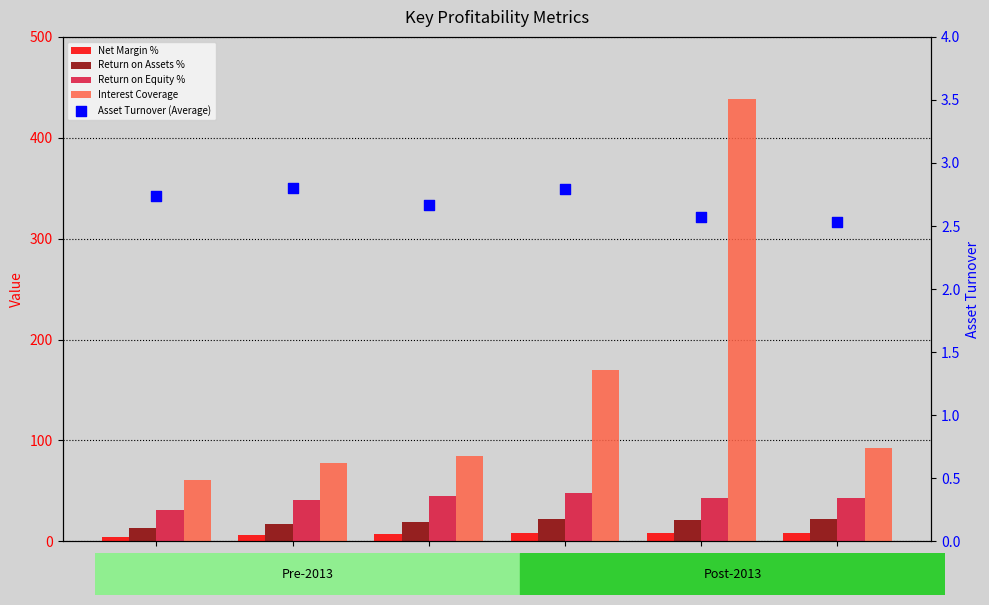

What are all the series names shown in the legend?

Net Margin %, Return on Assets %, Return on Equity %, Interest Coverage, Asset Turnover (Average)